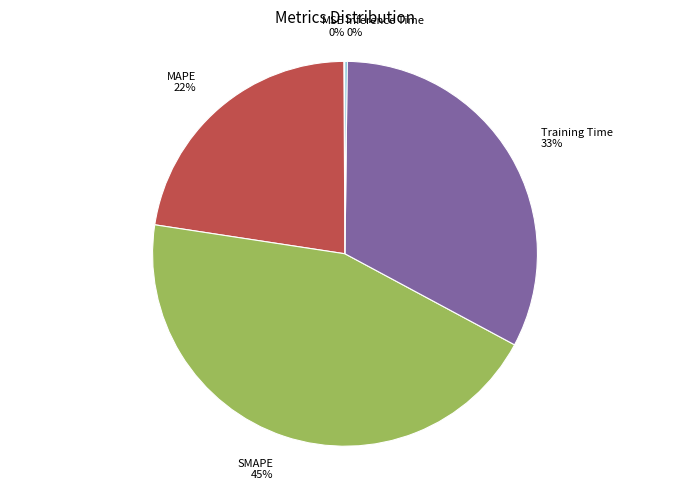

To the nearest percent, what is the average slice percentage?

20%